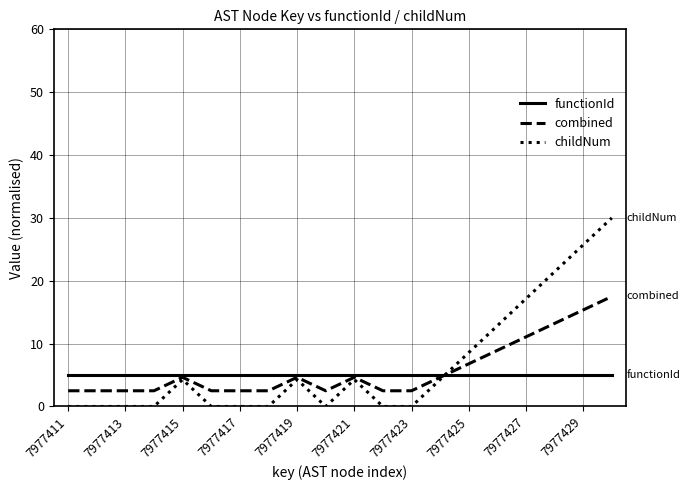

True or false: functionId and childNum cross at least once.

True